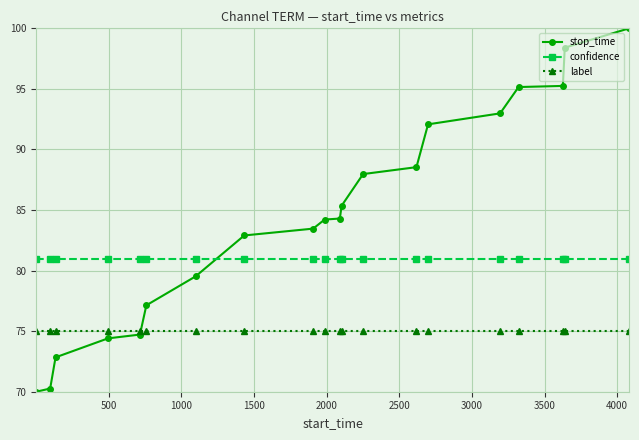

What is the value of the confidence point at the 3rd from the left?

81.0